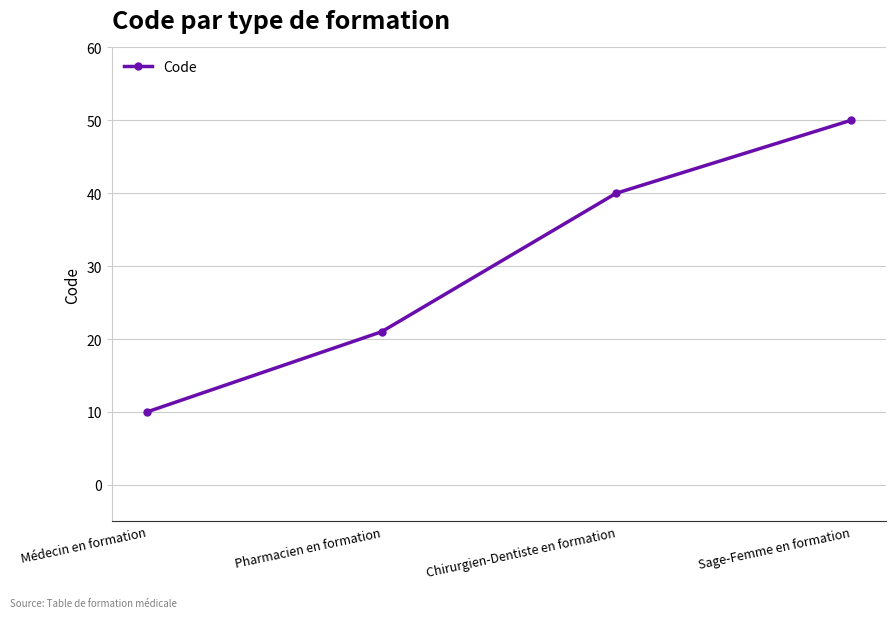

Count the number of categories in the chart.

4